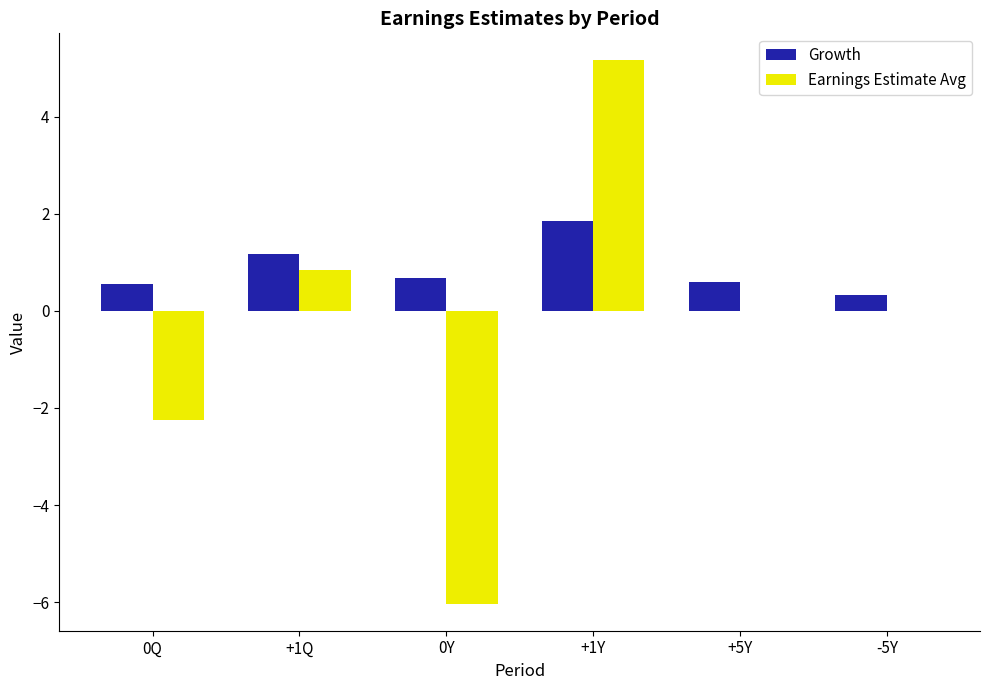

Which series has the largest total across all categories?

Growth